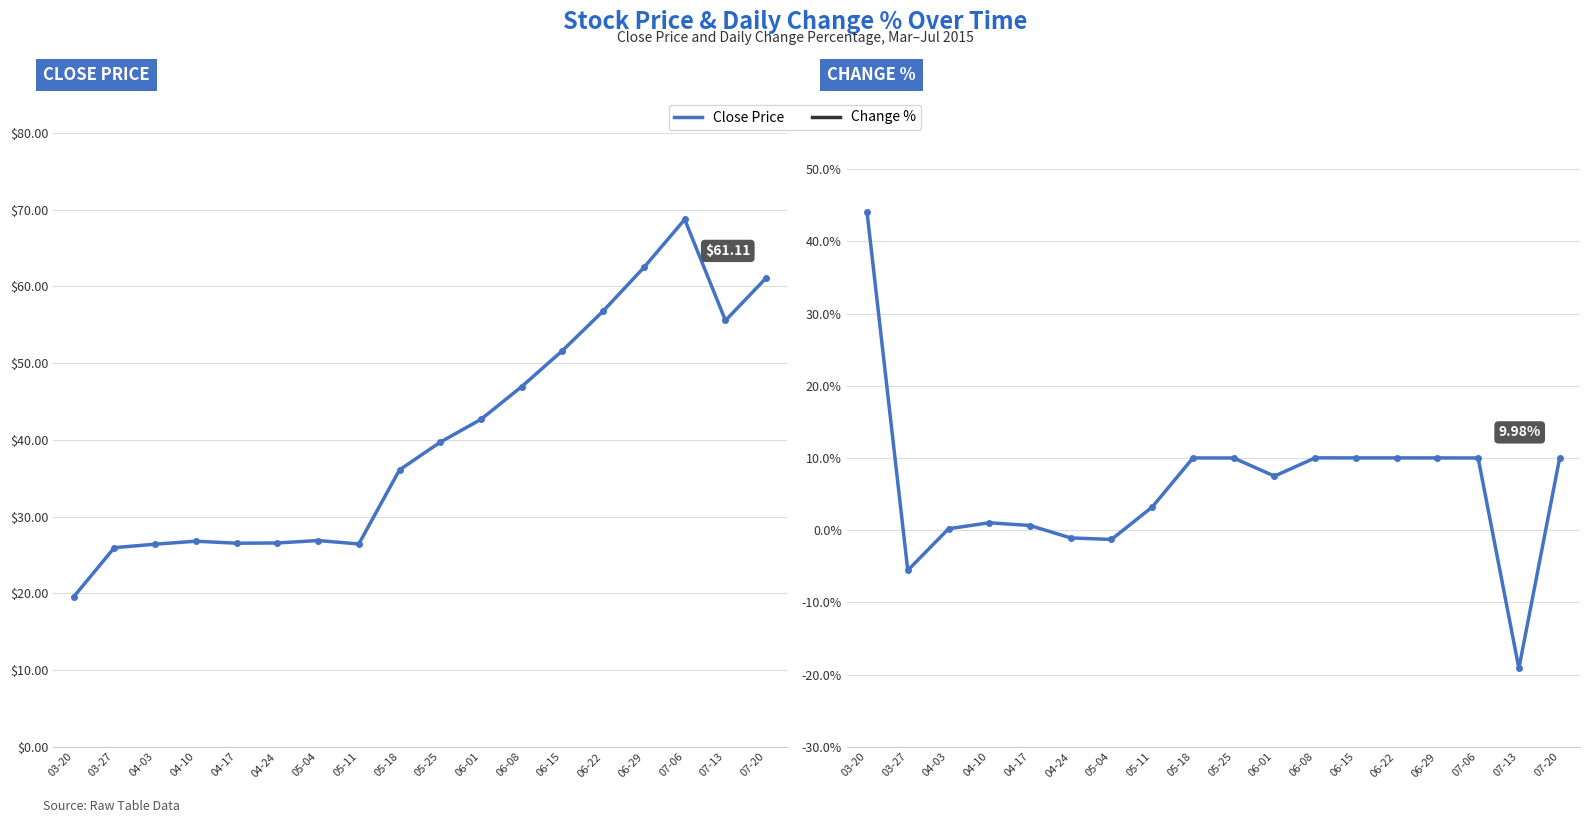

True or false: Close Price has more than 0 interior local peaks.

True